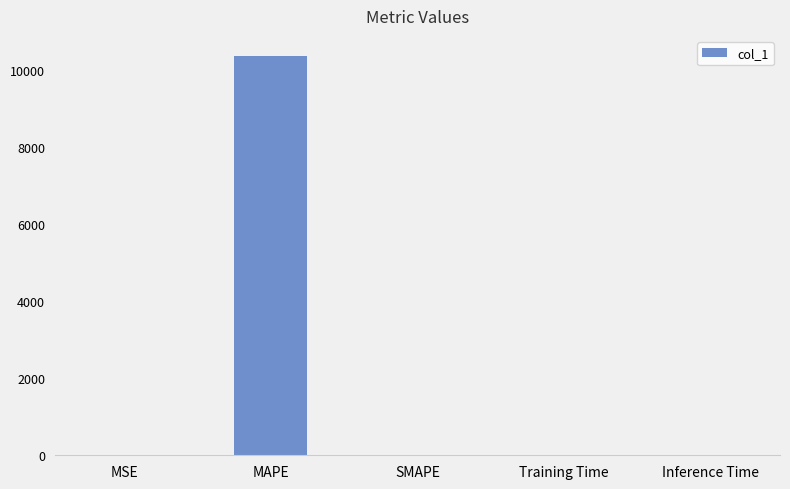

Which has a higher value, MAPE or Inference Time?

MAPE